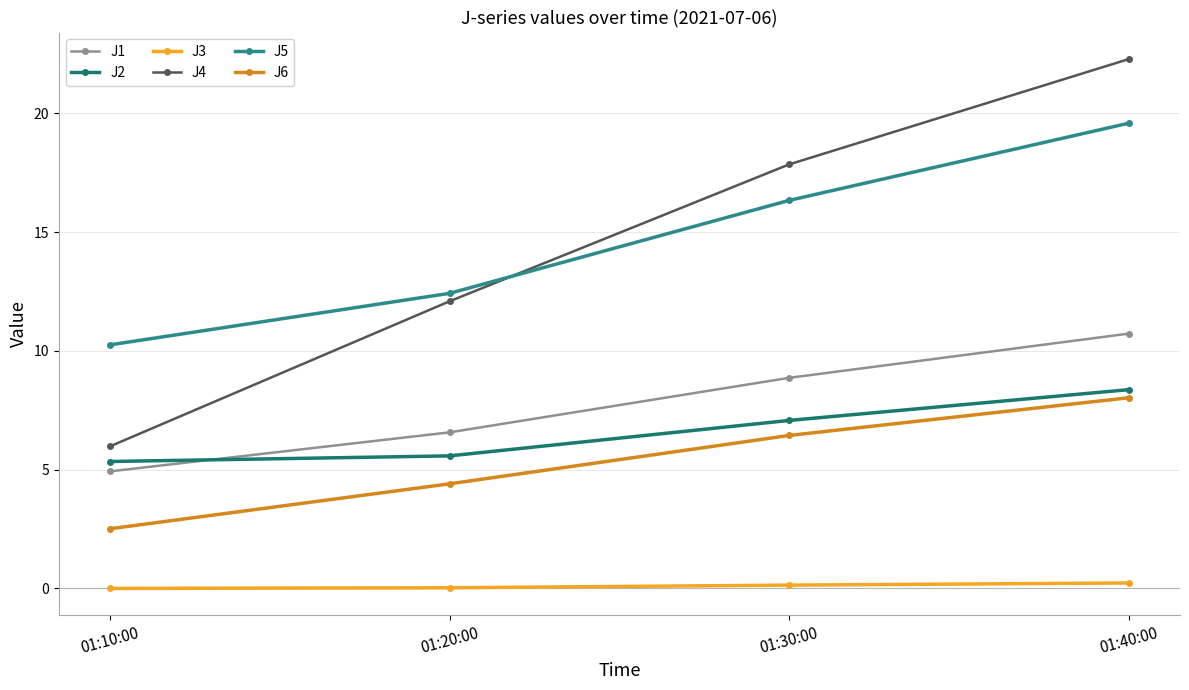

Rank the series at 01:30:00 from highest to lowest value.

J4, J5, J1, J2, J6, J3